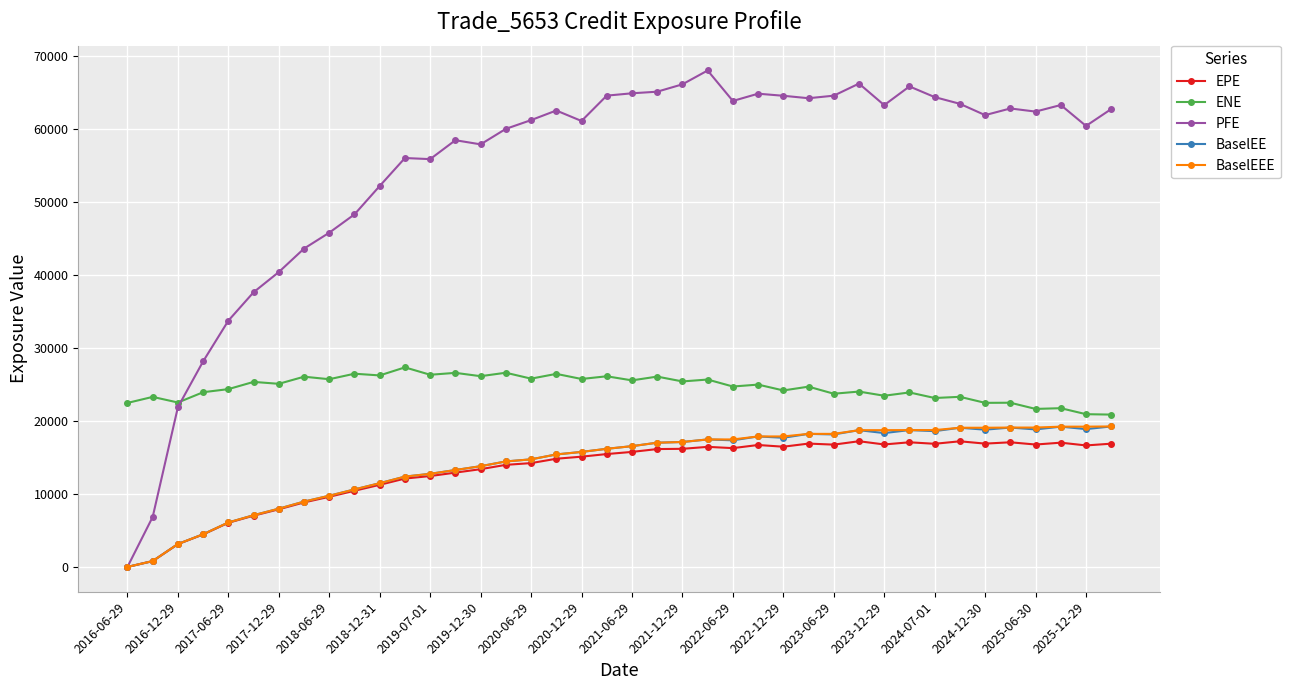

Which series has the largest total across all categories?

PFE